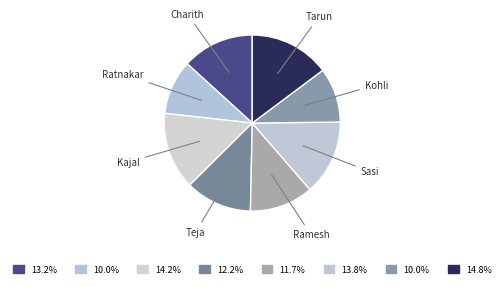

Approximately how many times larger is the value at Charith compared to Tarun?

0.9